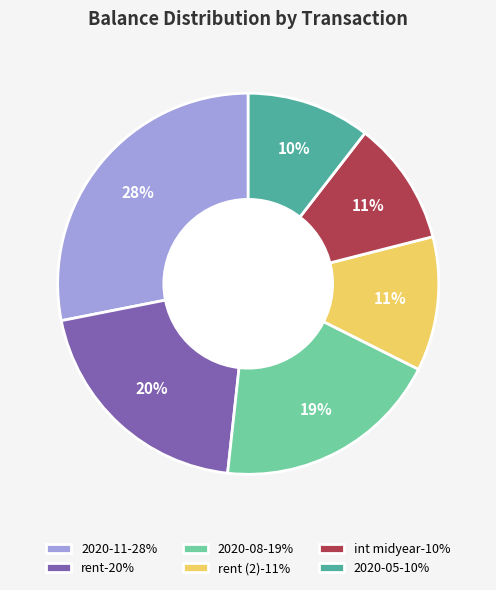

How many segments does this pie chart have?

6